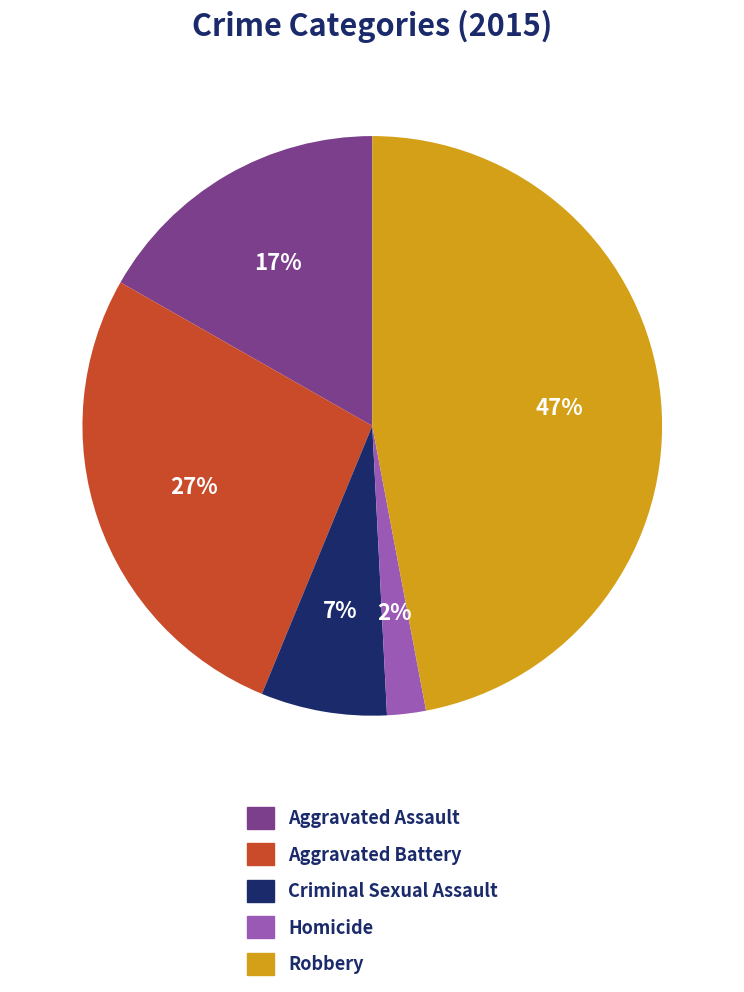

Count the number of slices in the pie.

5